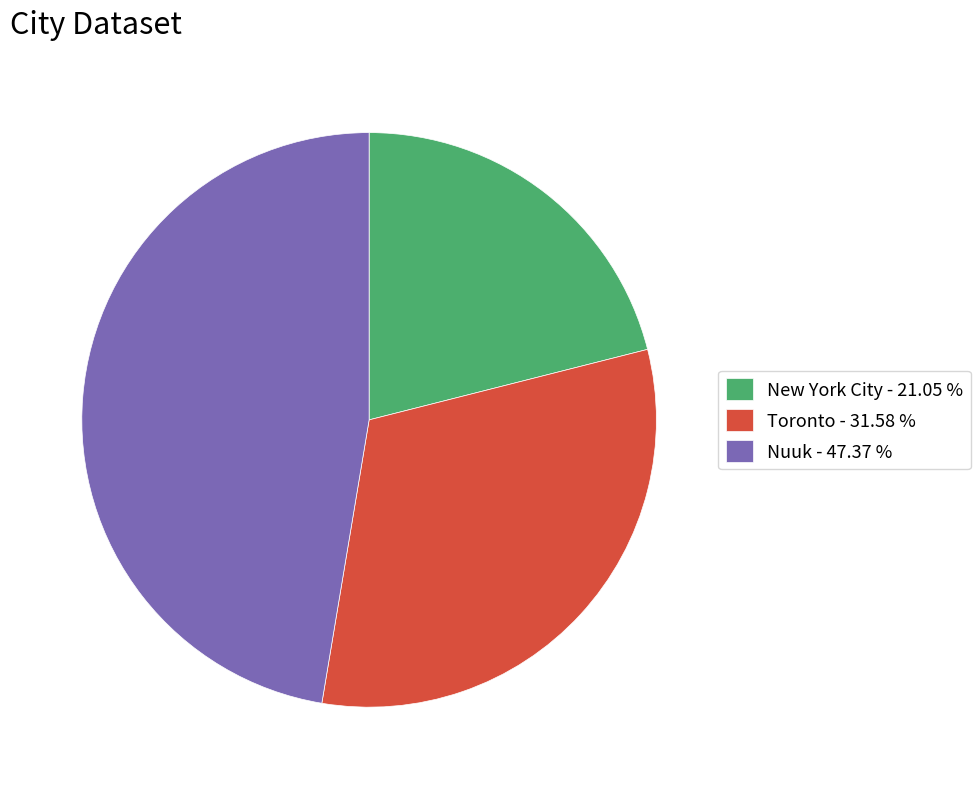

Between New York City and Toronto, which is larger?

Toronto